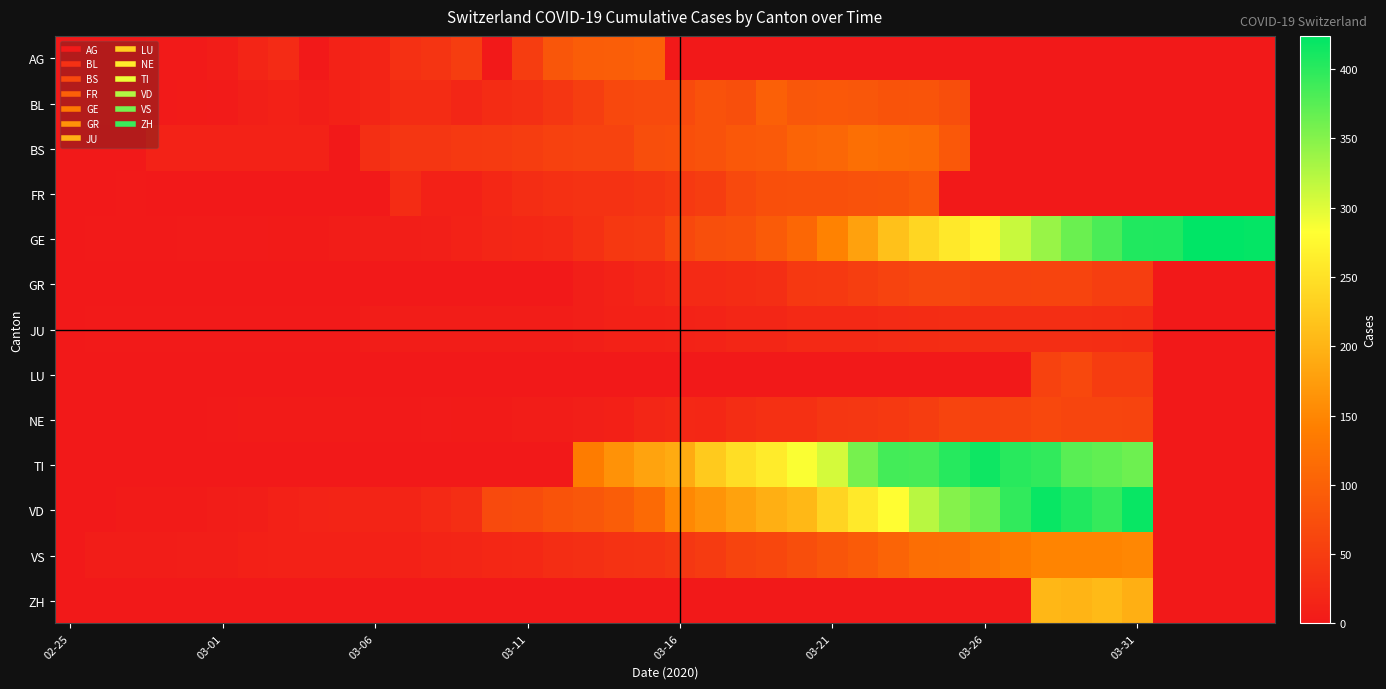

Reading left to right, list all the values displayed in this chart.

AG: 0	0	0	1	2	6	17	25	0	13	15	33	38	50	0	50	85	94	96	100	0	0	0	0	0	0	0	0	0	0	0	0	0	0	0	0	0	0	0	0
BL: 1	1	1	1	4	3	9	12	8	12	17	26	27	19	27	30	40	51	66	68	68	79	75	99	86	88	86	81	82	73	0	0	0	0	0	0	0	0	0	0
BS: 0	0	0	13	13	13	13	13	13	0	30	40	40	45	46	50	56	58	58	74	76	79	87	90	105	108	119	115	112	87	0	0	0	0	0	0	0	0	0	0
FR: 0	0	1	0	0	0	0	0	0	0	0	26	11	12	20	28	32	35	35	39	44	50	67	76	77	77	80	81	89	0	0	0	0	0	0	0	0	0	0	0
GE: 0	1	1	2	3	3	3	4	4	5	7	7	9	13	18	20	23	33	43	46	66	75	78	92	109	145	179	214	238	258	272	313	339	365	382	405	406	424	424	421
GR: 0	0	0	0	0	0	0	0	0	0	0	0	0	0	0	0	0	9	13	18	24	24	27	29	43	45	52	58	63	63	58	58	59	60	51	52	0	0	0	0
JU: 0	1	1	1	1	1	1	1	1	2	5	5	5	5	5	6	6	9	11	12	13	14	18	18	22	23	22	25	27	28	28	29	29	29	28	27	0	0	0	0
LU: 0	0	0	0	0	0	0	0	0	0	0	0	0	0	0	0	0	0	0	0	0	0	0	0	0	0	0	0	0	0	0	0	57	66	49	49	0	0	0	0
NE: 0	0	0	0	0	1	4	4	4	4	2	2	3	4	4	6	6	9	10	19	21	20	28	33	32	41	42	45	50	60	57	59	66	61	61	59	0	0	0	0
TI: 0	0	0	0	0	0	0	0	0	0	0	0	0	0	0	0	0	137	163	182	190	224	246	261	285	306	358	386	385	402	415	401	396	374	370	363	0	0	0	0
VD: 0	0	4	4	4	6	8	11	14	15	15	16	22	29	68	72	81	86	95	113	151	165	180	194	204	236	259	281	322	350	363	396	419	405	394	419	0	0	0	0
VS: 0	6	6	6	7	7	10	11	12	11	12	12	16	17	20	21	28	30	34	36	42	47	59	64	73	83	92	104	118	119	129	138	147	147	147	150	0	0	0	0
ZH: 0	0	0	0	0	0	0	0	0	0	0	0	0	0	0	0	0	0	0	0	0	0	0	0	0	0	0	0	0	0	0	0	203	200	207	194	0	0	0	0